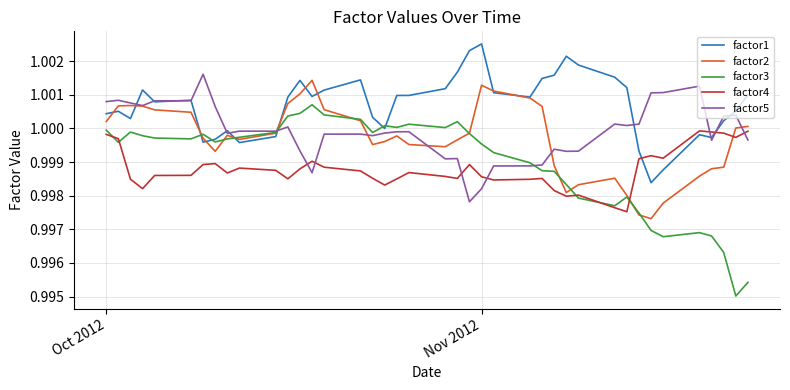

Which series ends up on top after the final intersection of factor5 and factor4?

factor4